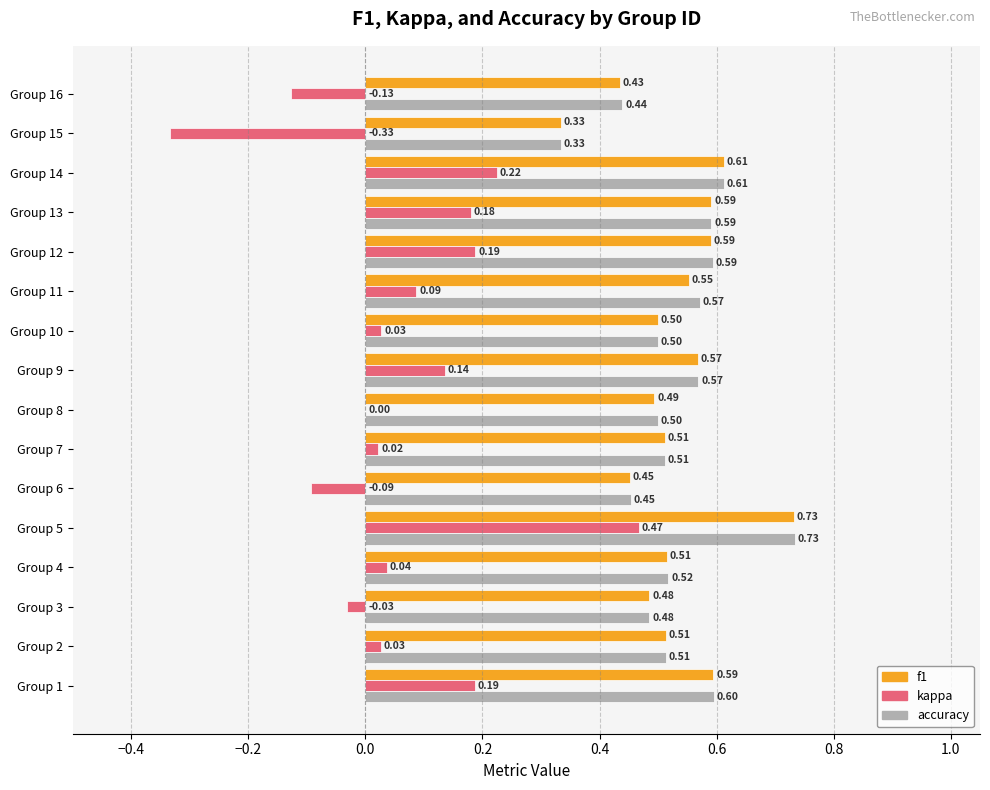

Which series changed the most between Group 2 and Group 6?

kappa